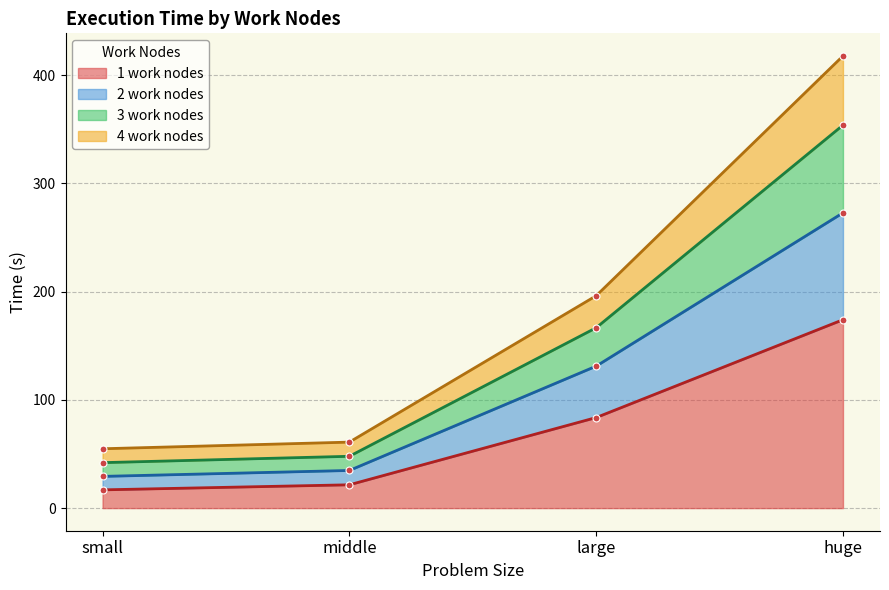

True or false: 3 work nodes and 4 work nodes intersect in this chart.

False